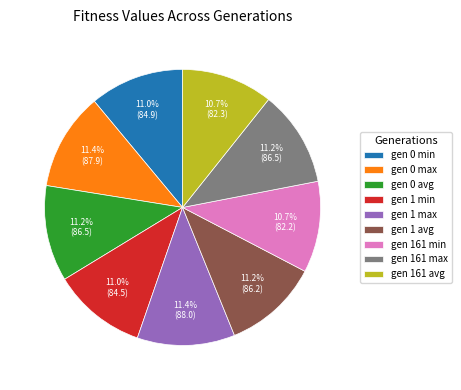

What percentage is the gen 1 max slice, to the nearest percent?

11%